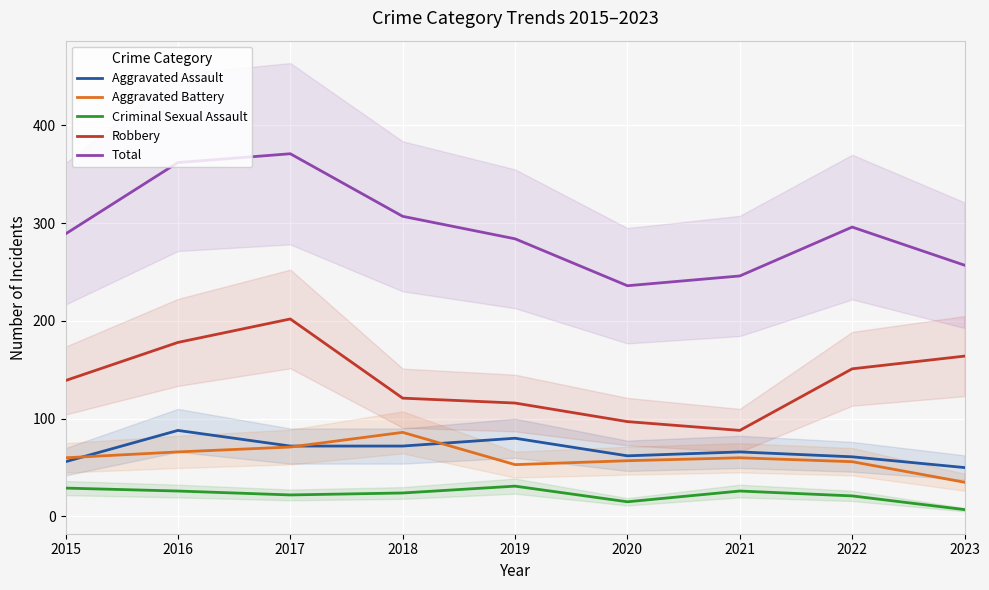

Which series has the largest range (max minus min)?

Total